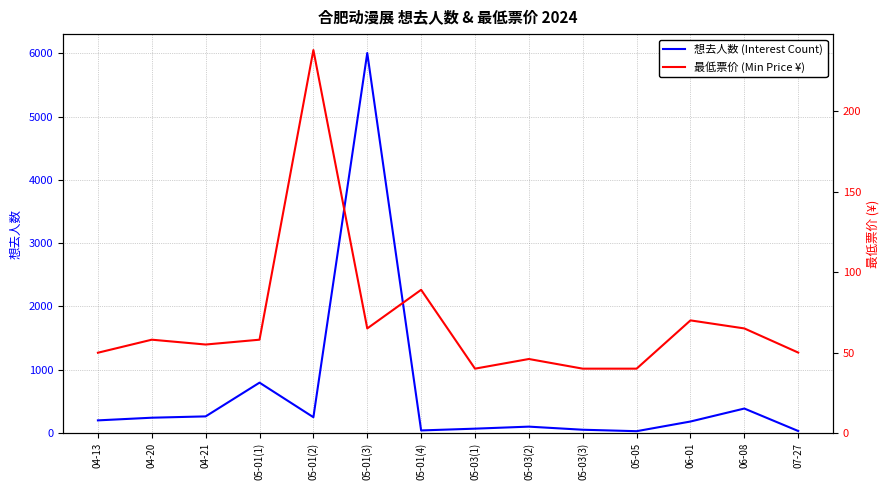

True or false: 最低票价 (Min Price ¥) and 想去人数 (Interest Count) cross at least once.

True